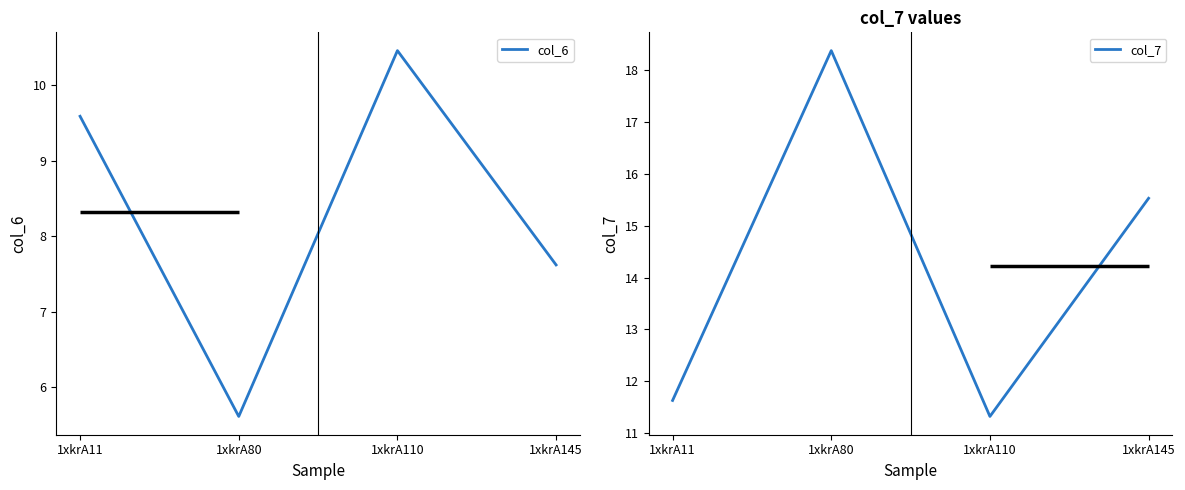

How many data points does each series have?

4